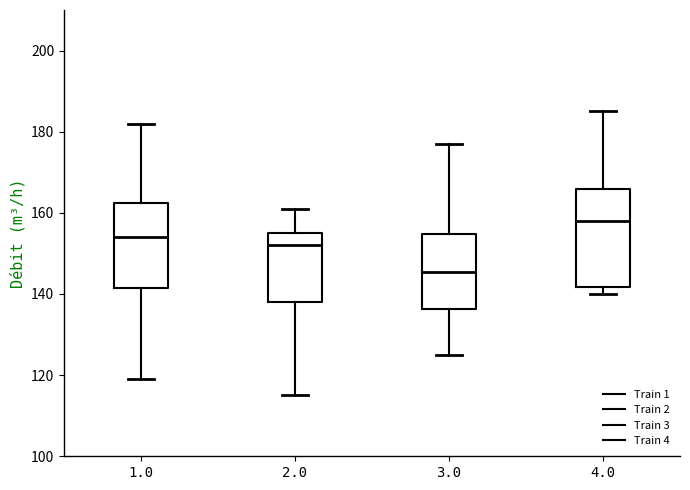

Reading left to right, transcribe this box plot: for each box, give where its median line is, the range the box spans, and where its two whiskers end, as read against the y-axis. The values are not printed on the chart, so give them approximately, as read against the axis.

1.0: median 154, box 142 to 162, whiskers 120 to 182
2.0: median 152, box 138 to 156, whiskers 116 to 162
3.0: median 146, box 136 to 154, whiskers 126 to 178
4.0: median 158, box 142 to 166, whiskers 140 to 186